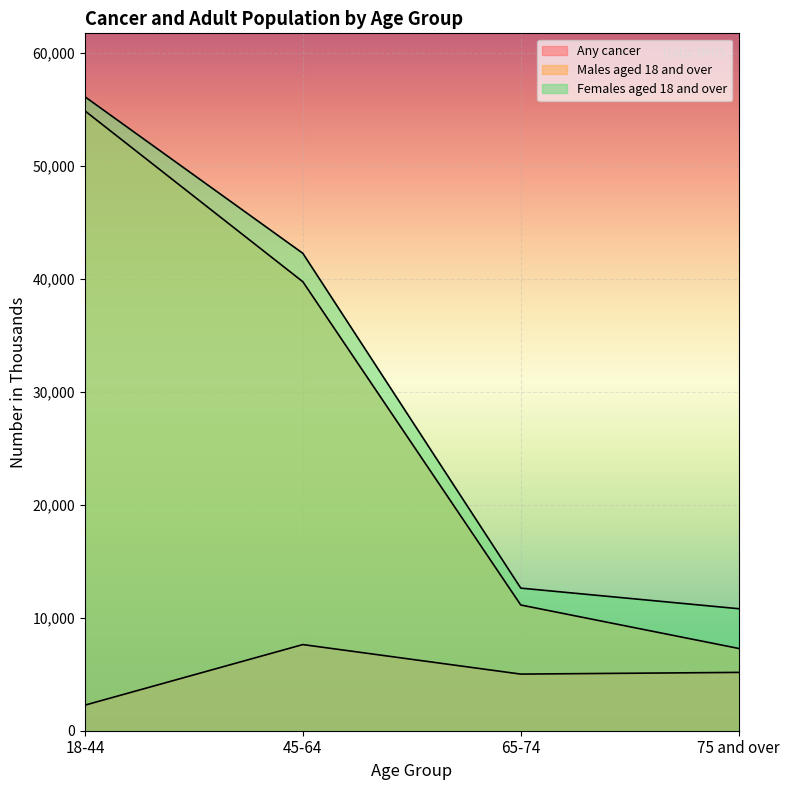

What is the difference between the maximum and minimum values in the Males aged 18 and over series?

47607